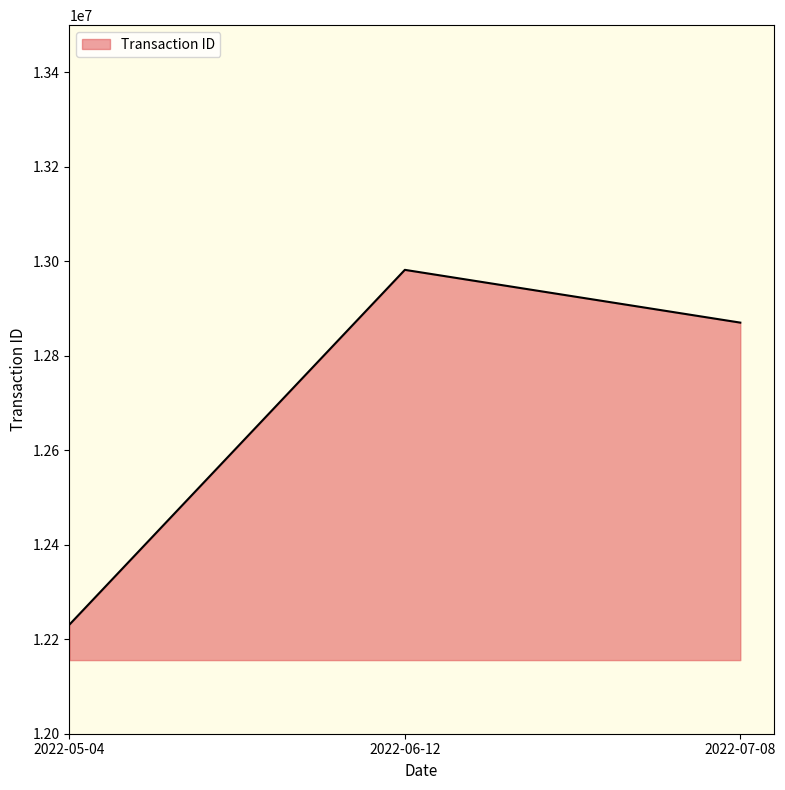

Rank the categories by value from highest to lowest.

2022-06-12, 2022-07-08, 2022-05-04